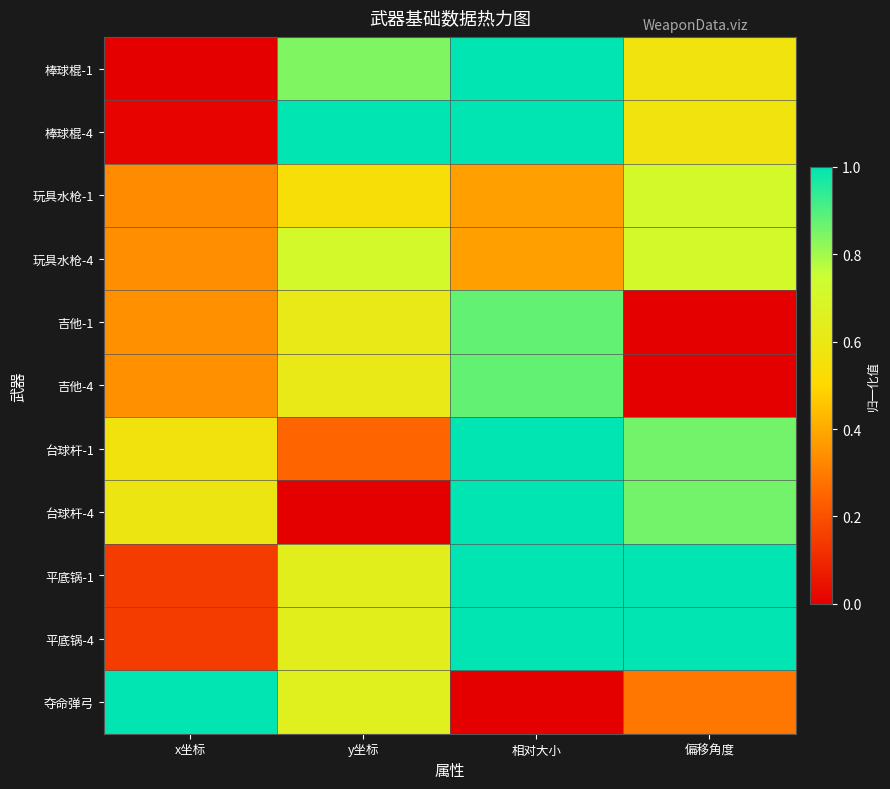

Reading left to right, transcribe all the data shown in this chart.

棒球棍-1: x坐标=0.0	y坐标=0.8	相对大小=1.0	偏移角度=0.6
棒球棍-4: x坐标=0.0	y坐标=1.0	相对大小=1.0	偏移角度=0.6
玩具水枪-1: x坐标=0.3	y坐标=0.5	相对大小=0.4	偏移角度=0.7
玩具水枪-4: x坐标=0.3	y坐标=0.7	相对大小=0.4	偏移角度=0.7
吉他-1: x坐标=0.3	y坐标=0.6	相对大小=0.9	偏移角度=0.0
吉他-4: x坐标=0.3	y坐标=0.6	相对大小=0.9	偏移角度=0.0
台球杆-1: x坐标=0.6	y坐标=0.2	相对大小=1.0	偏移角度=0.9
台球杆-4: x坐标=0.6	y坐标=0.0	相对大小=1.0	偏移角度=0.9
平底锅-1: x坐标=0.2	y坐标=0.6	相对大小=1.0	偏移角度=1.0
平底锅-4: x坐标=0.2	y坐标=0.6	相对大小=1.0	偏移角度=1.0
夺命弹弓: x坐标=1.0	y坐标=0.6	相对大小=0.0	偏移角度=0.3